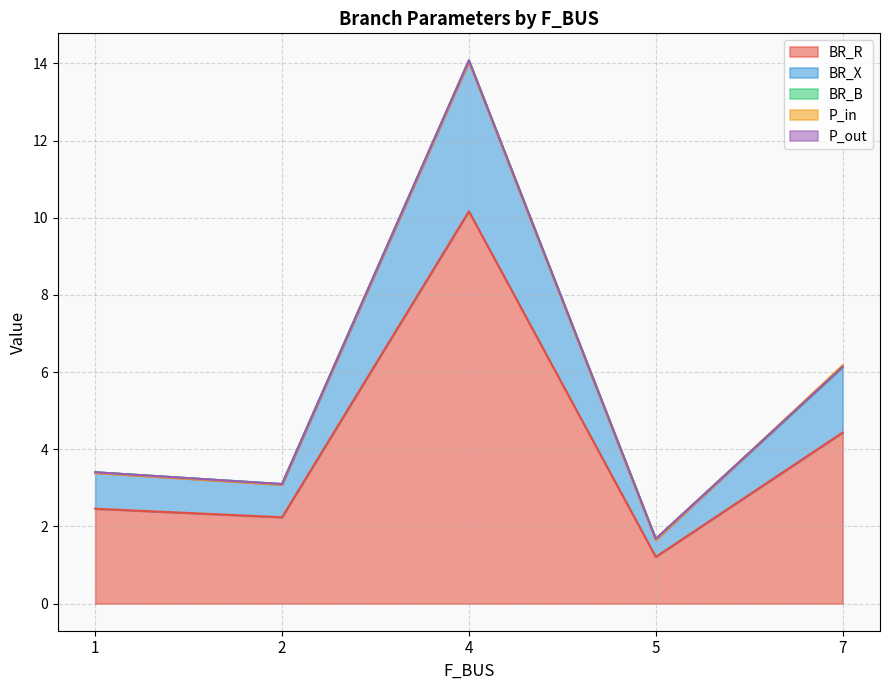

Which series has the largest total across all categories?

BR_B